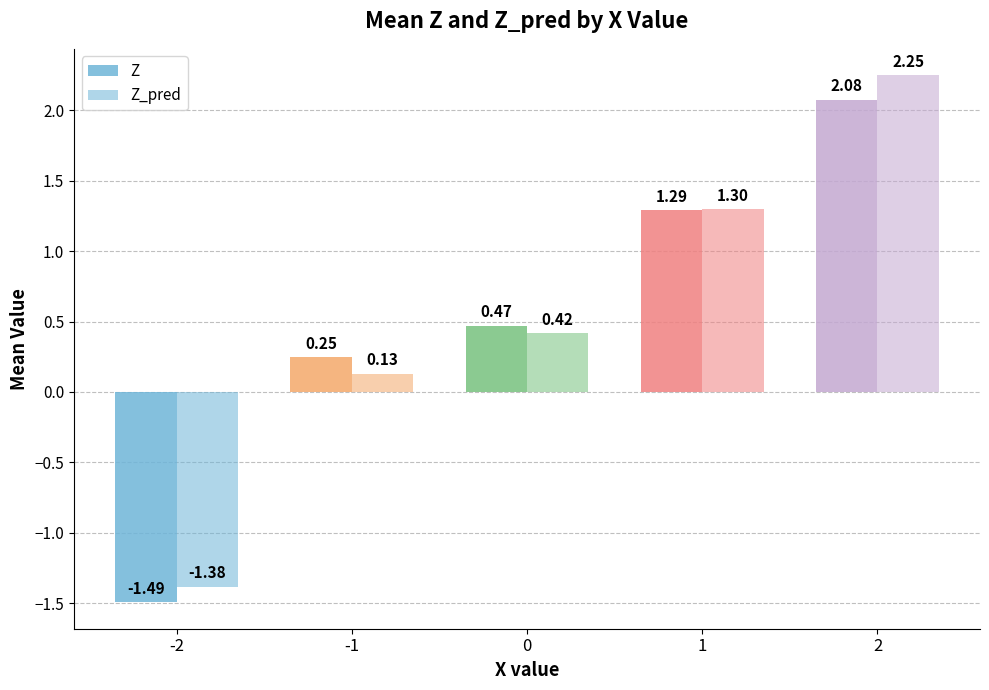

Does the chart contain any negative values?

Yes